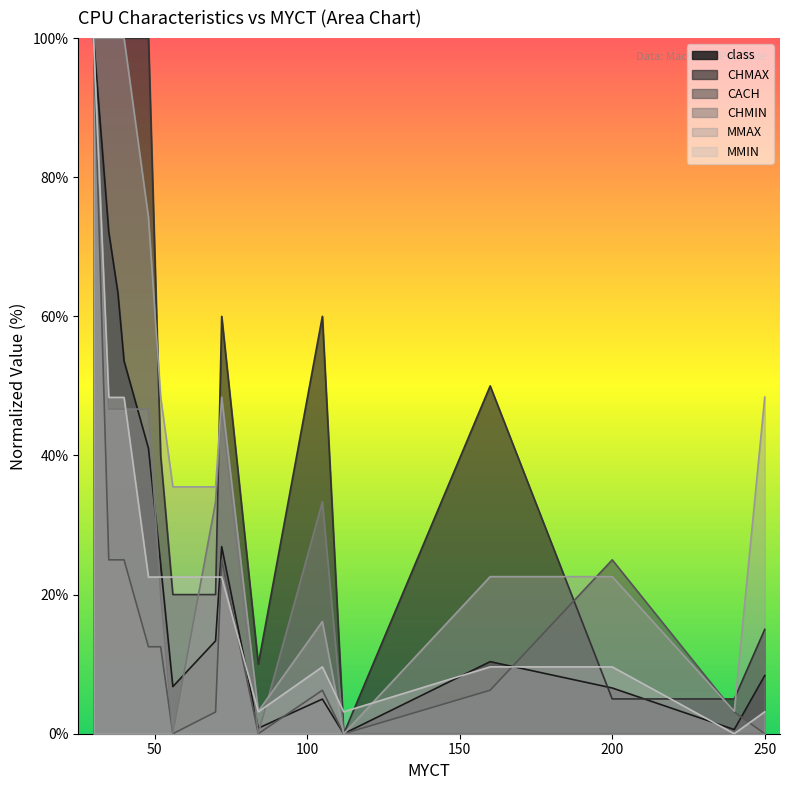

How many lines are shown in the chart?

6